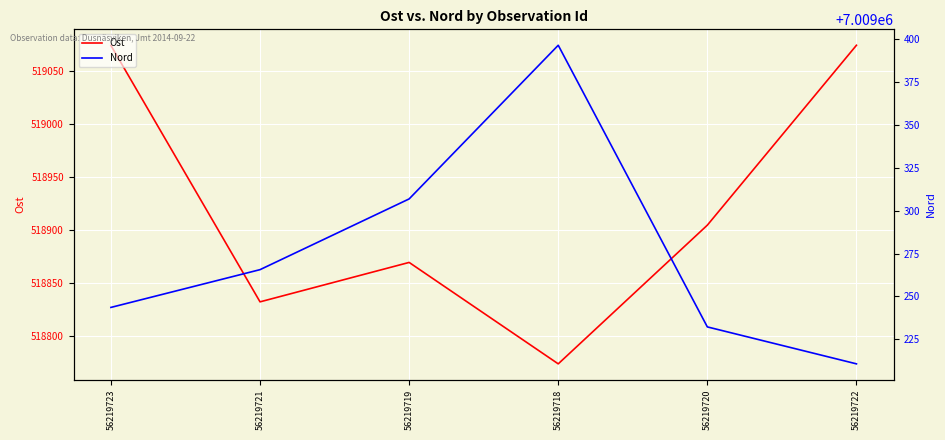

True or false: Nord and Ost intersect in this chart.

False